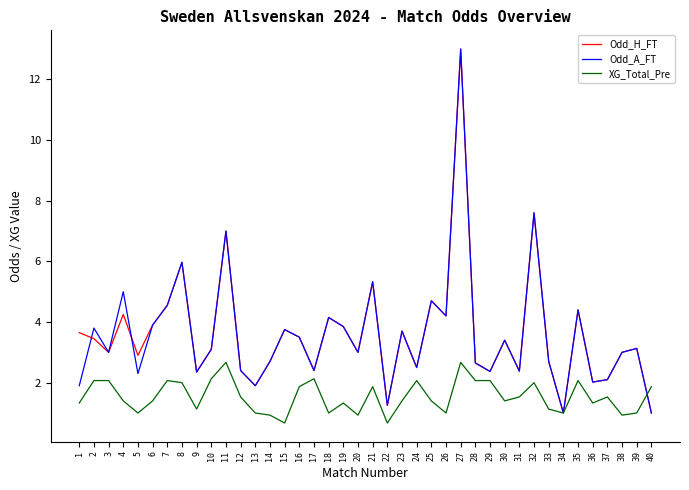

What is the total value across all series at 27?

28.7